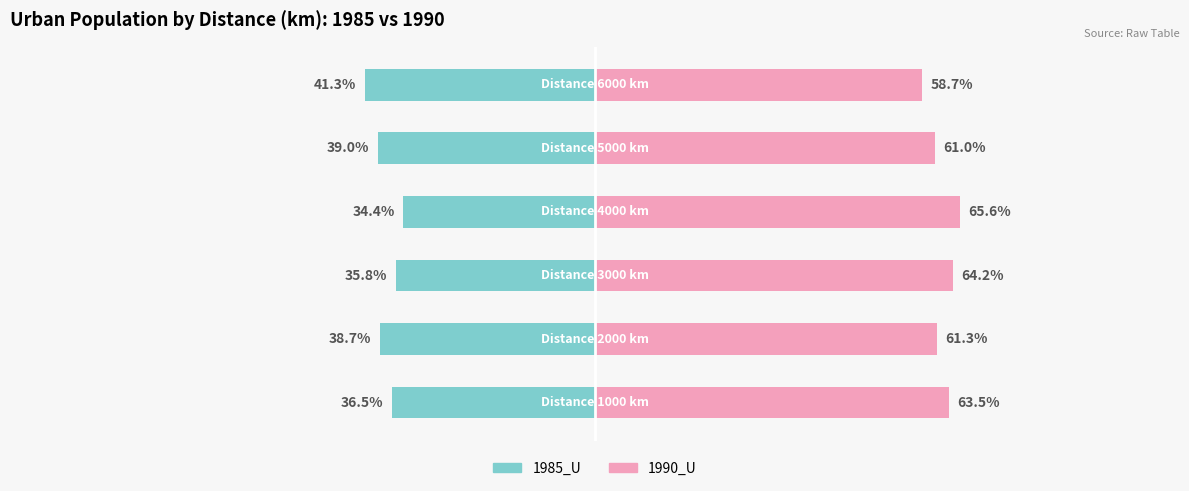

Rank the categories by 1985_U value from lowest to highest.

5, 4, 1, 0, 2, 3